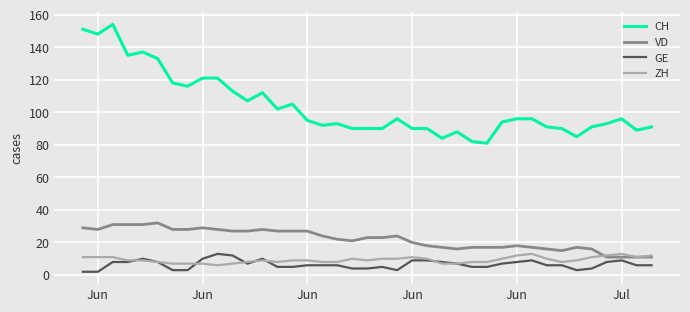

True or false: CH and ZH cross at least once.

False